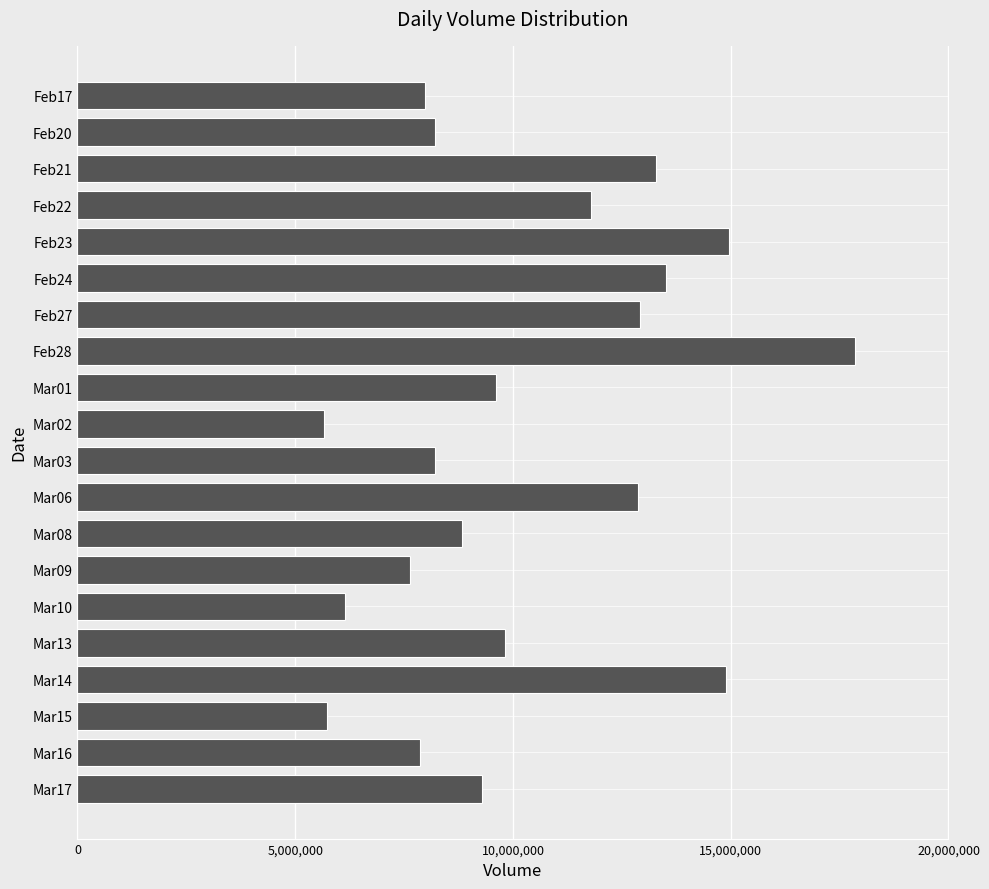

What is the change in value from Feb27 to Mar17?

-3622136